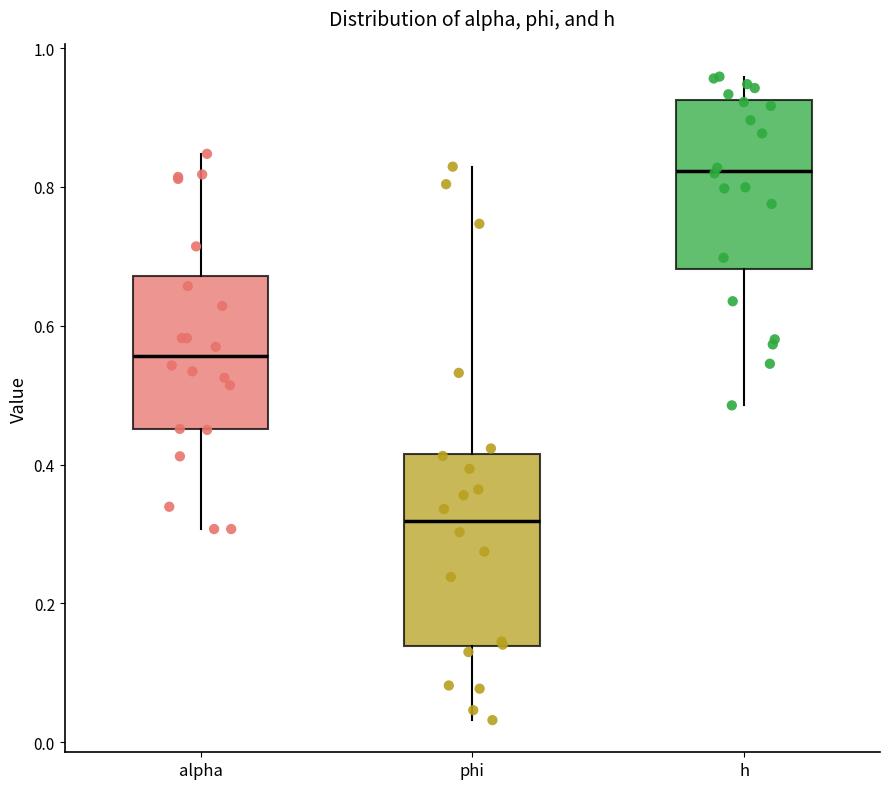

Where is the lower edge of the box for h on the y-axis? The values are not printed on the chart, so give them approximately, as read against the axis.

0.68